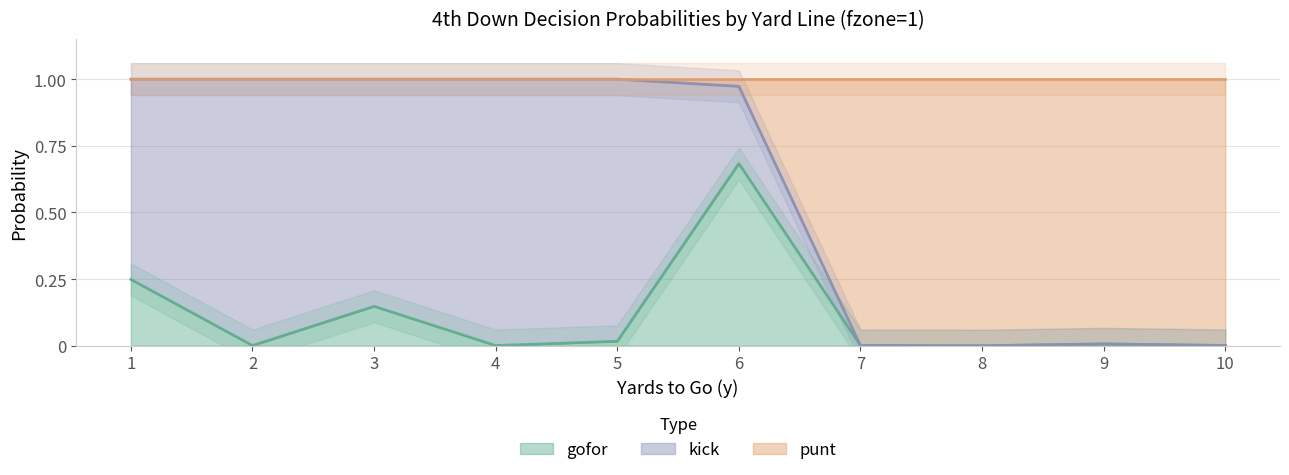

What is the maximum value shown in the chart?

1.0